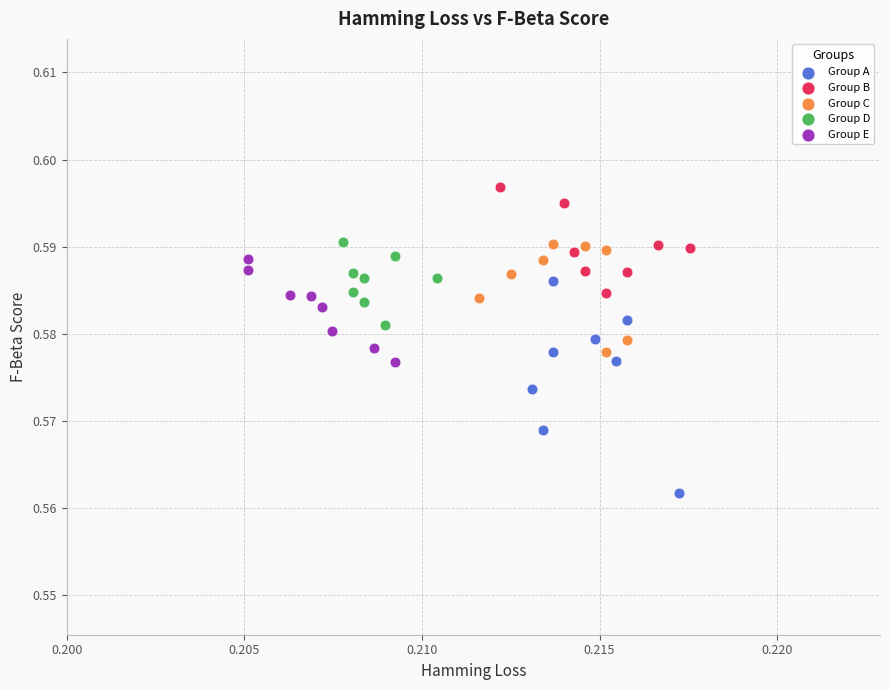

What are all the series names shown in the legend?

Group A, Group B, Group C, Group D, Group E